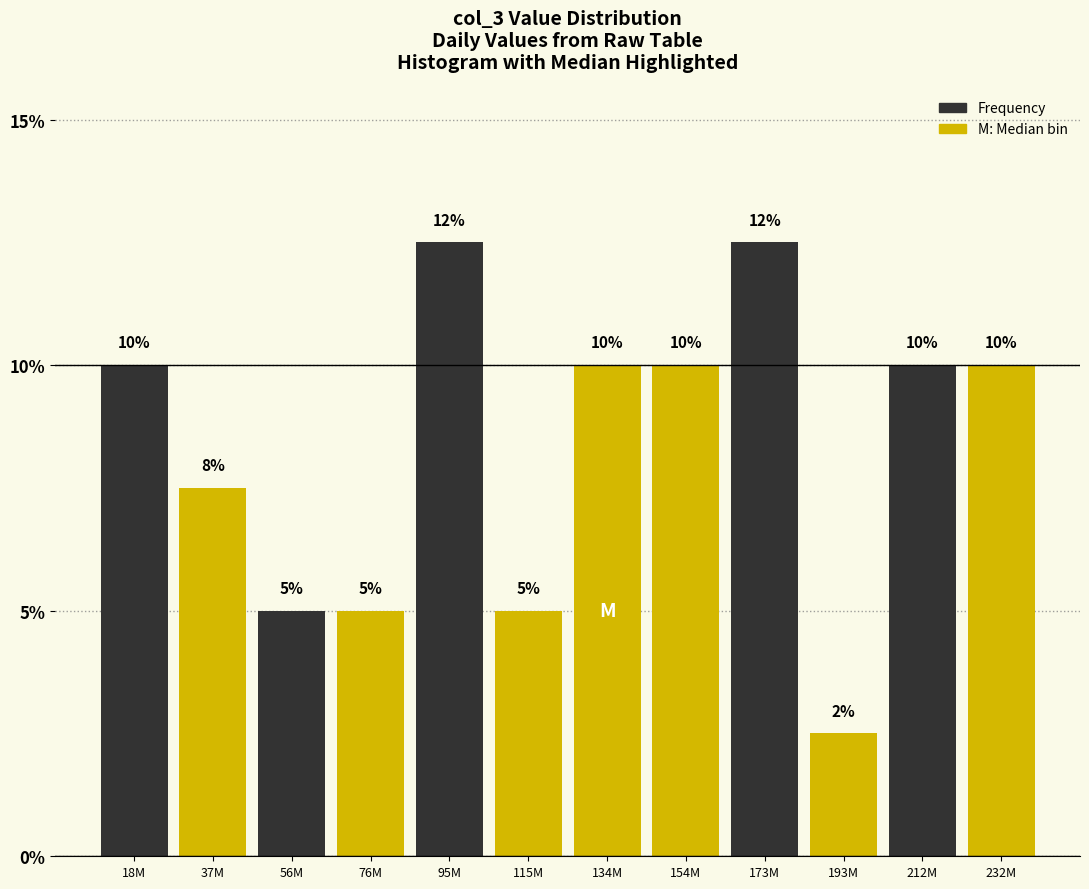

True or false: the data shows 10.0 at 232M.

True